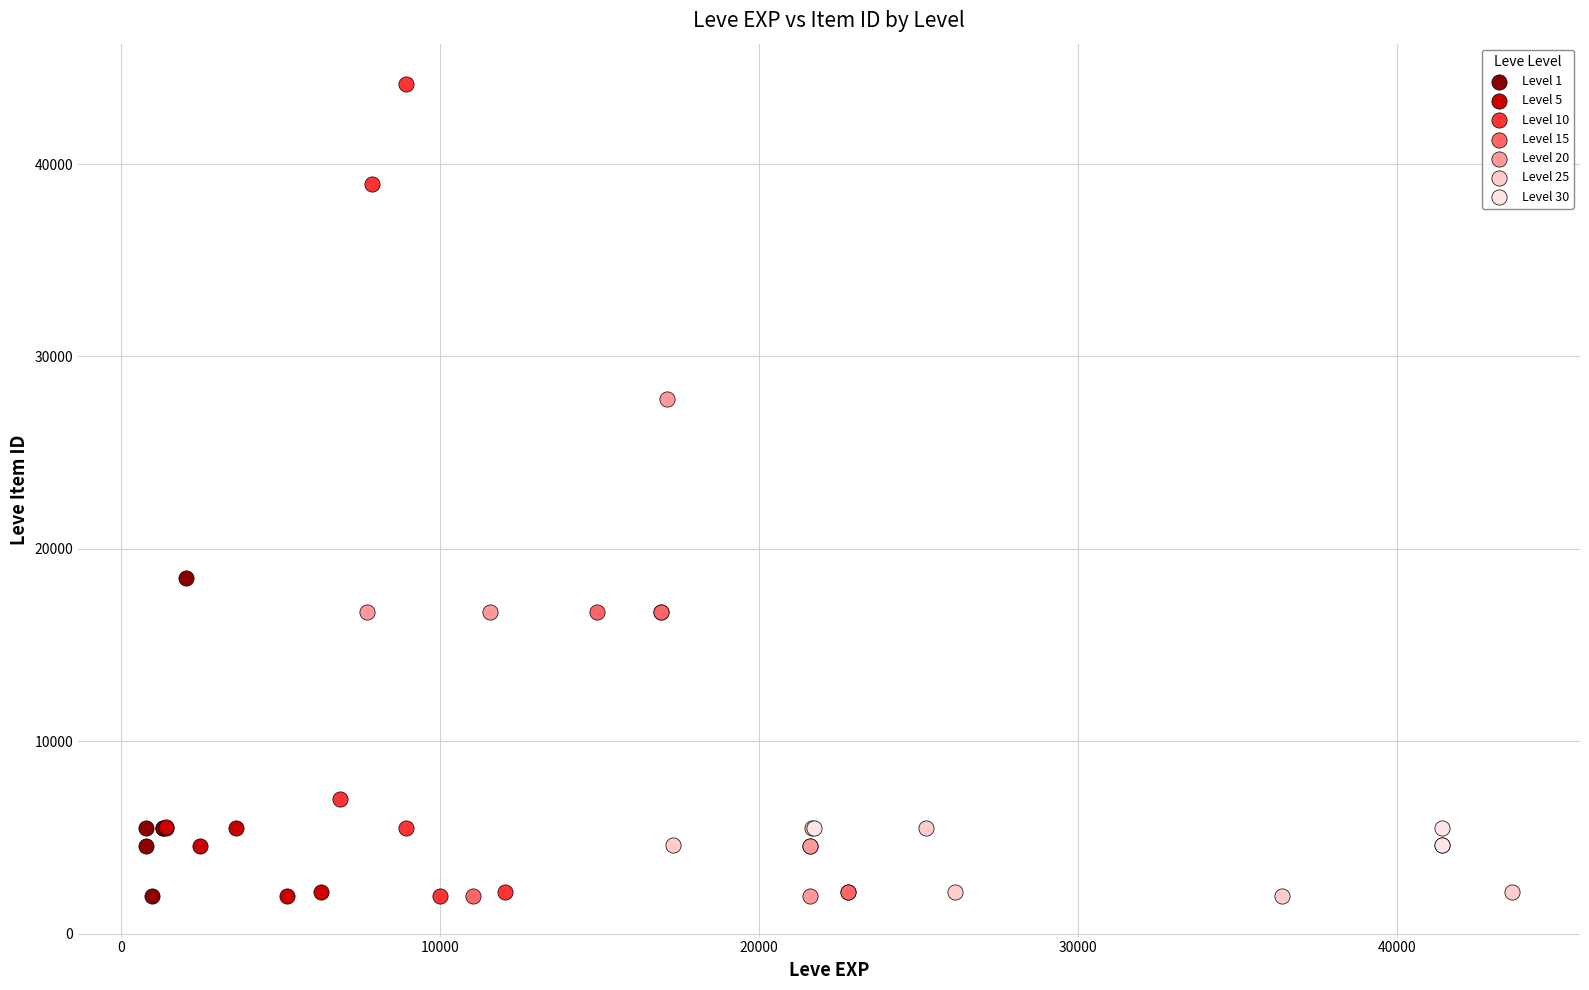

Which series reaches the maximum Y coordinate?

Level 10